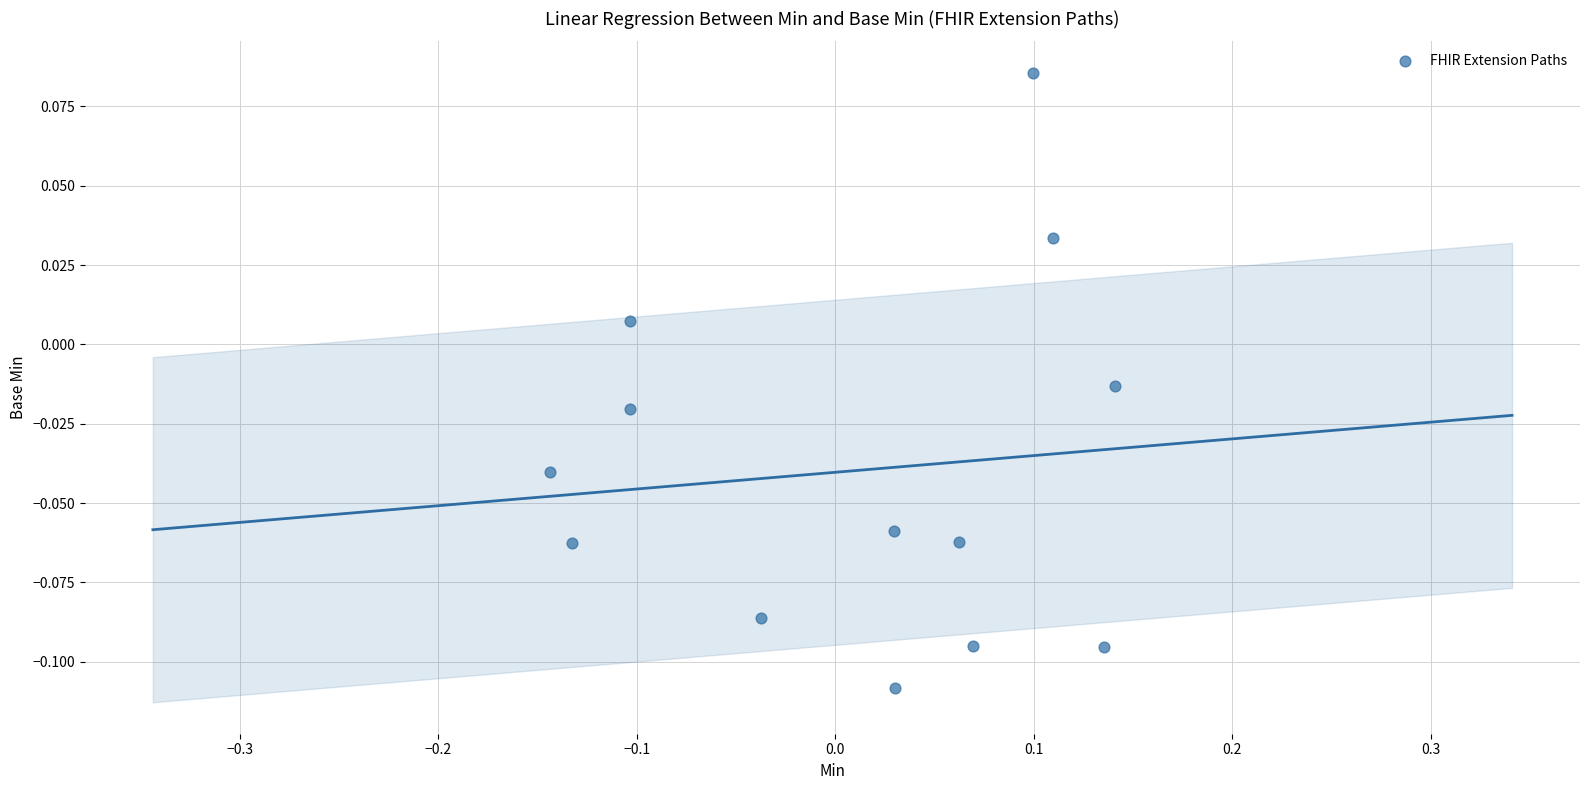

What is the range of X values (max minus min)?

0.3